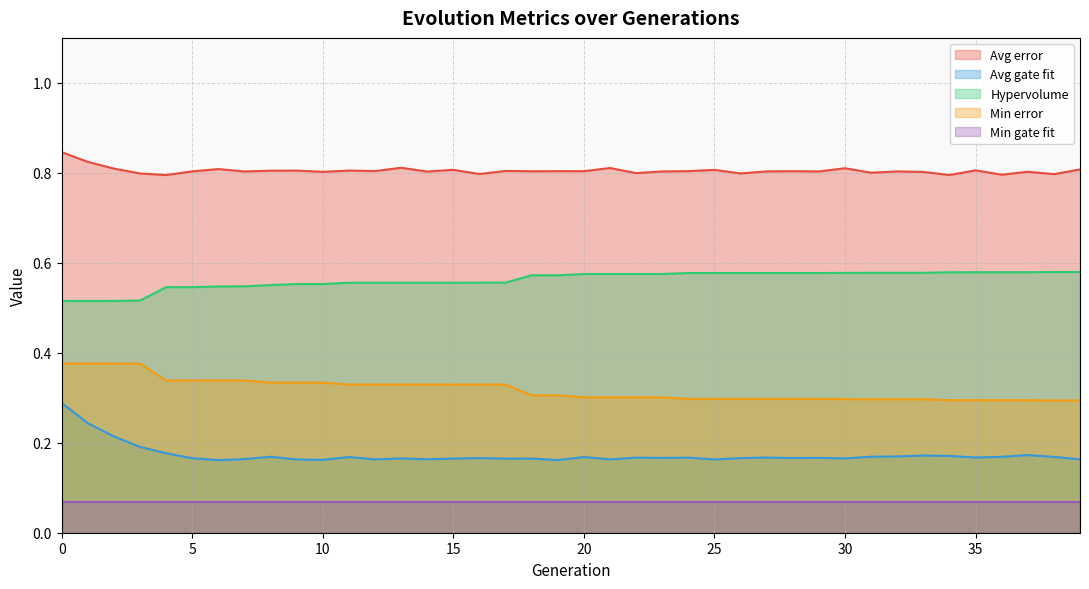

How many data points does each series have?

40